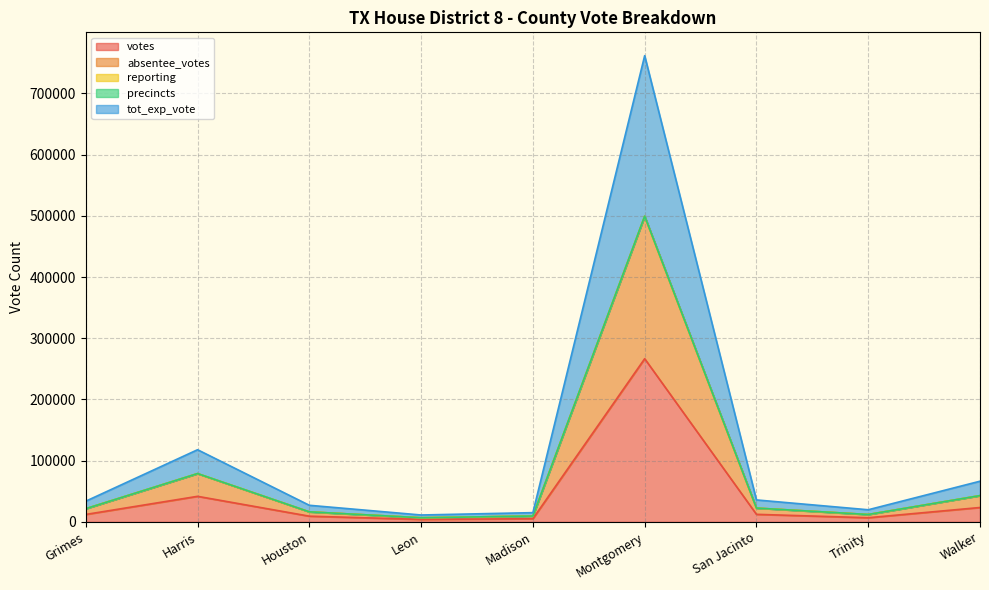

What is the difference between the second highest and second lowest values in the reporting series?

102779